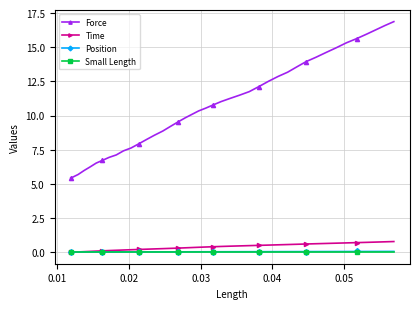

Does the chart display data point markers on the line(s)?

Yes